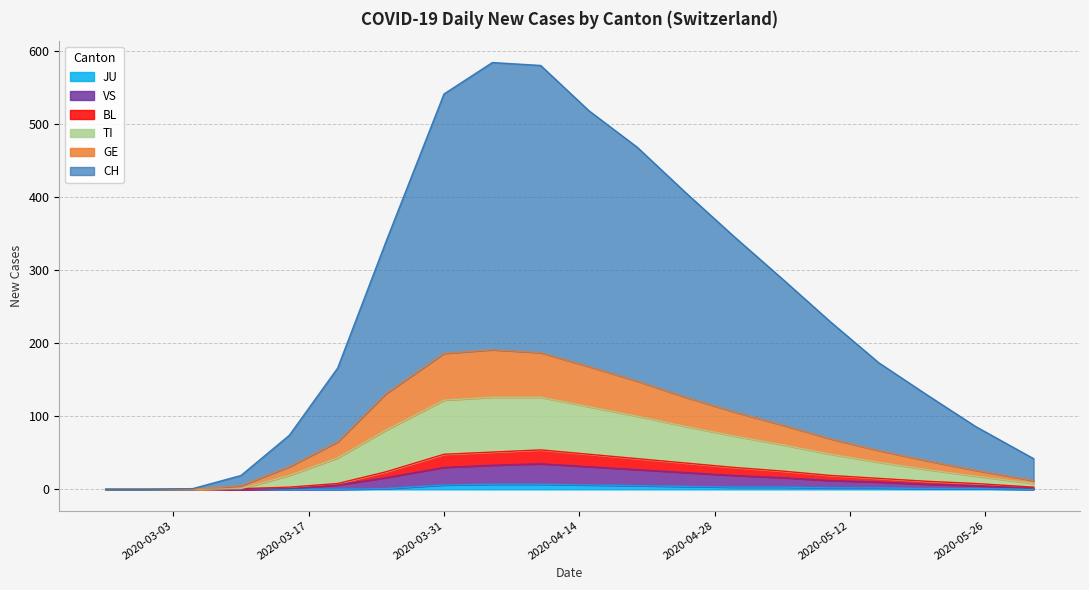

True or false: TI and GE intersect in this chart.

False